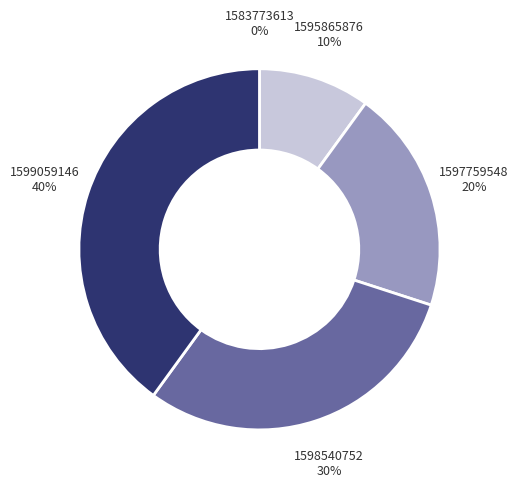

Approximately how many times larger is the value at 1597759548 20% compared to 1595865876 10%?

2.0